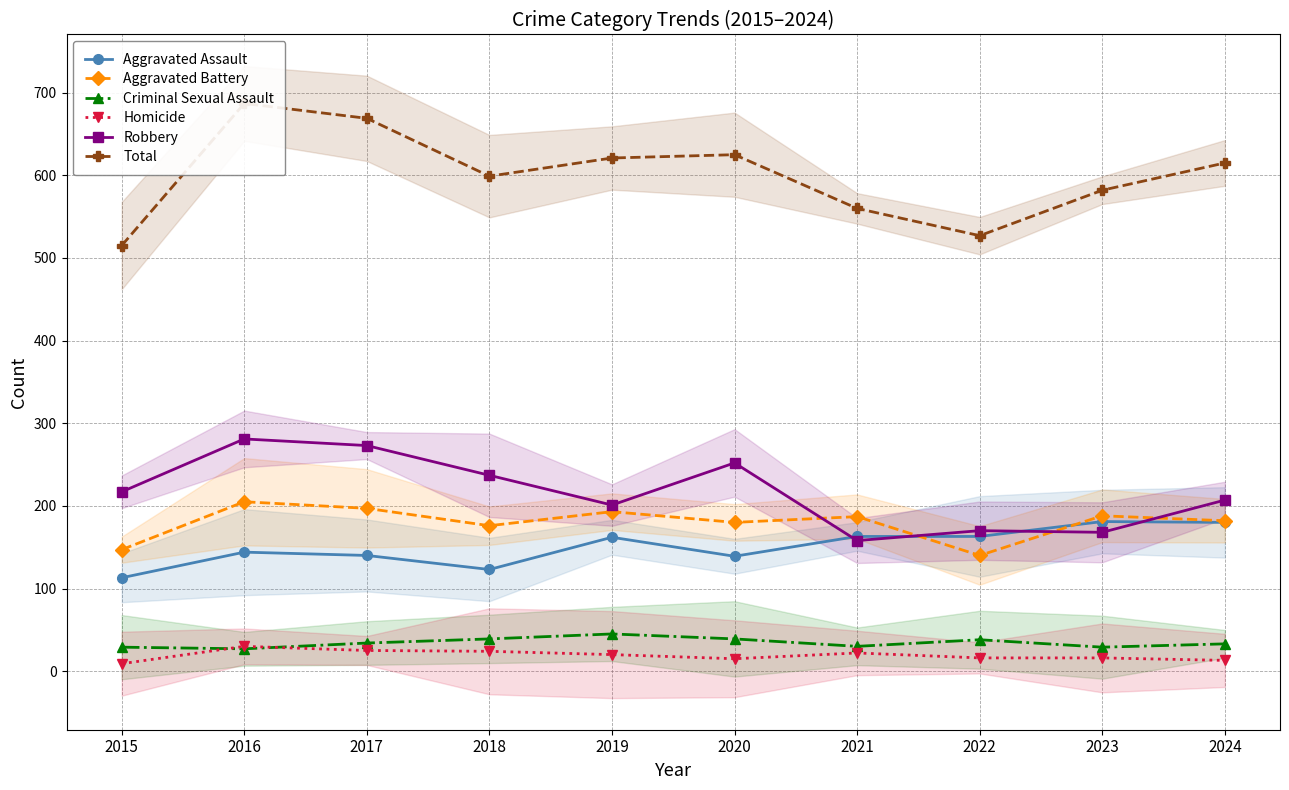

At which category does Aggravated Assault reach its first local peak?

2016